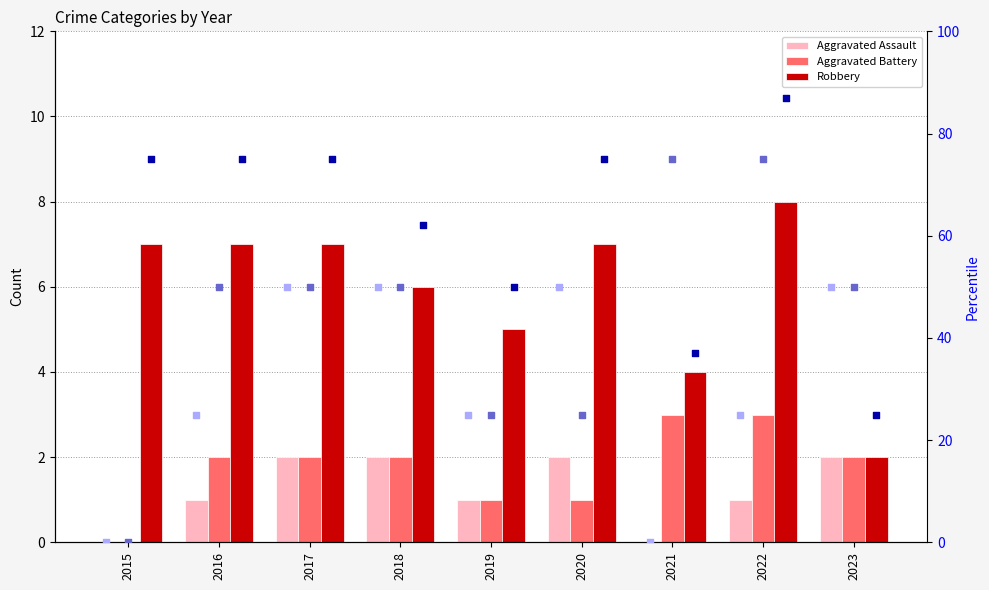

What is the total value across all series at 2023?

131